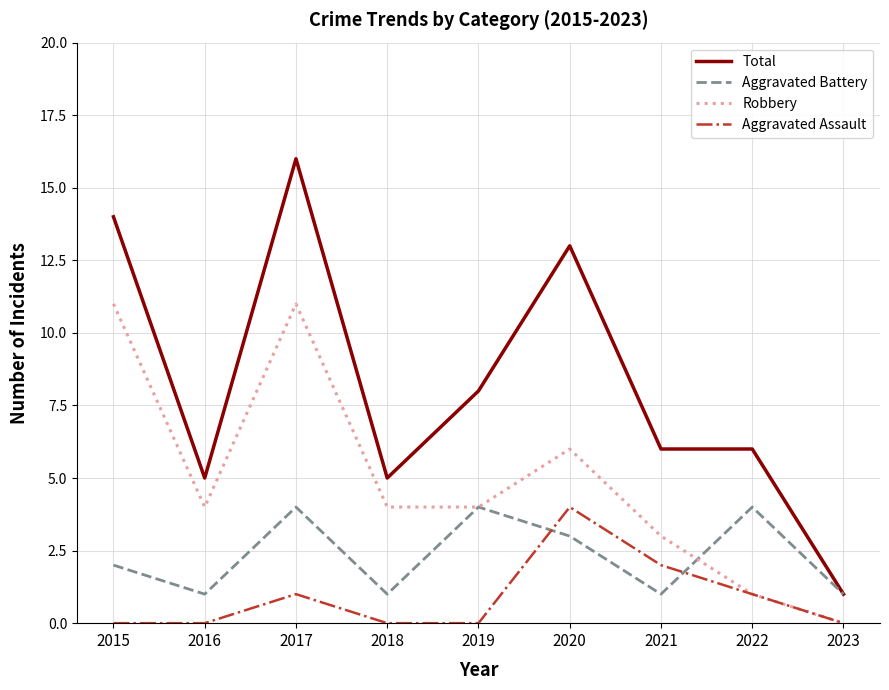

What are all the series names shown in the legend?

Total, Aggravated Battery, Robbery, Aggravated Assault